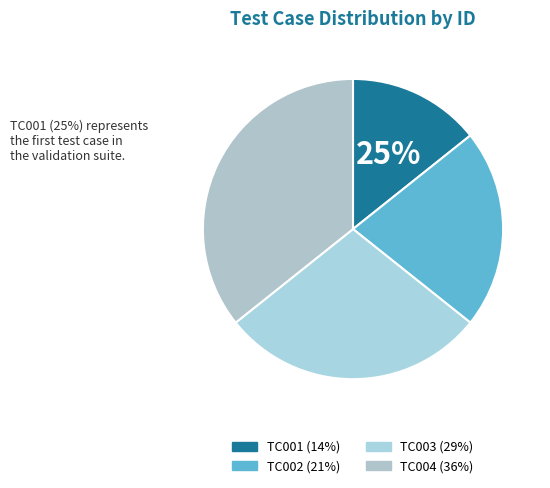

Is it true that TC004 is 36% of the pie?

True